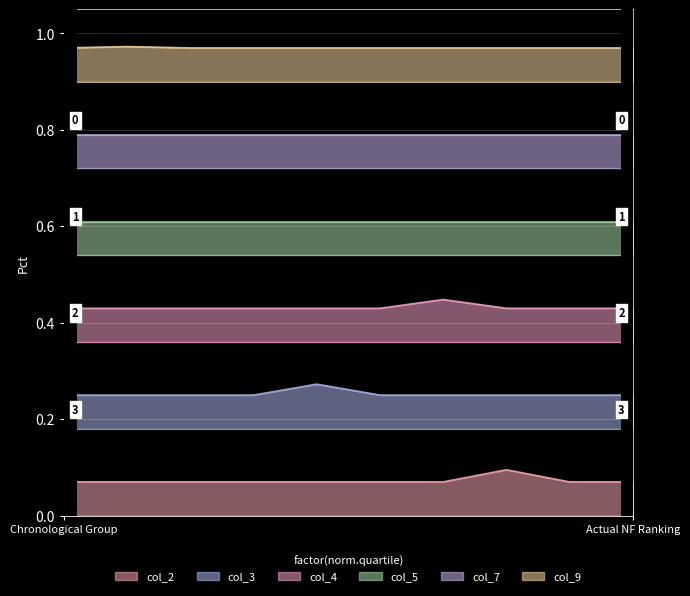

True or false: col_2 and col_4 intersect in this chart.

False